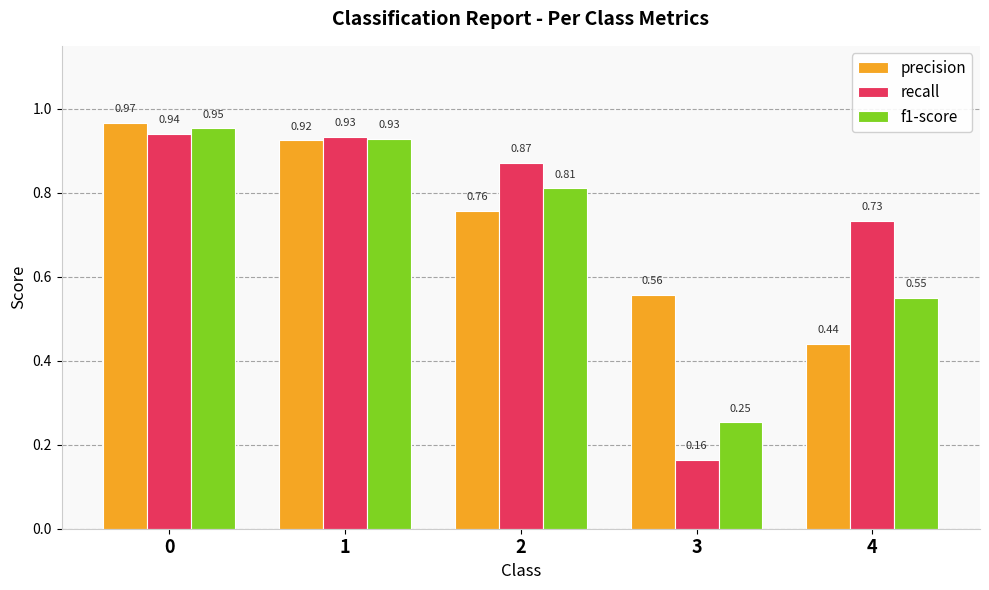

What is the total value across all series at 0?

2.9